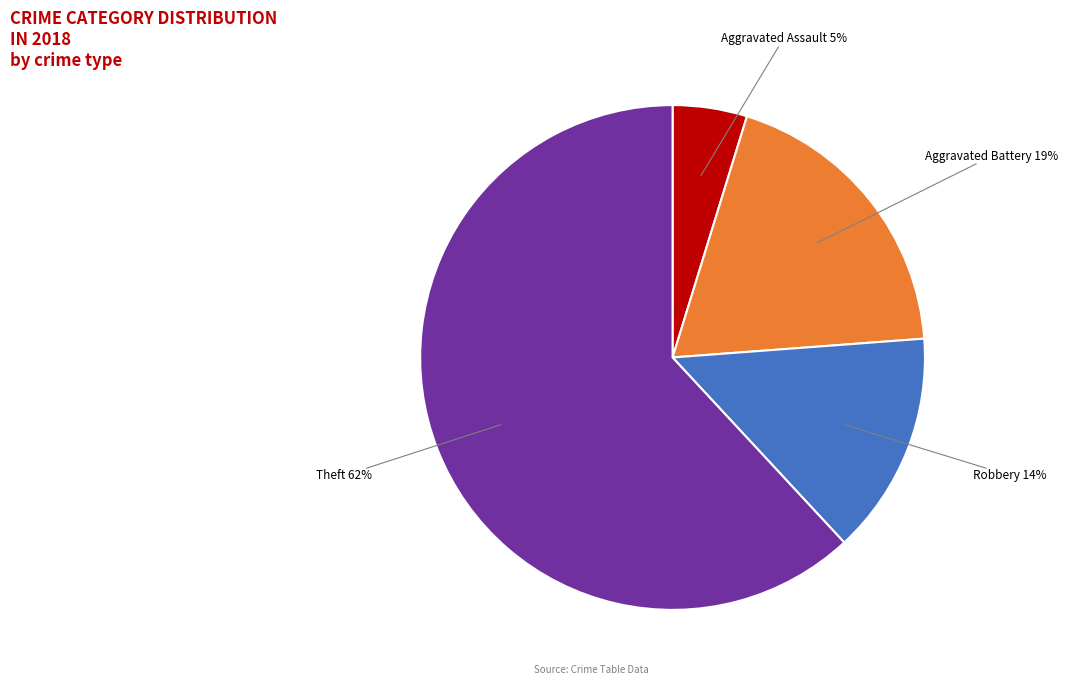

To the nearest percent, what is the average slice percentage?

25%